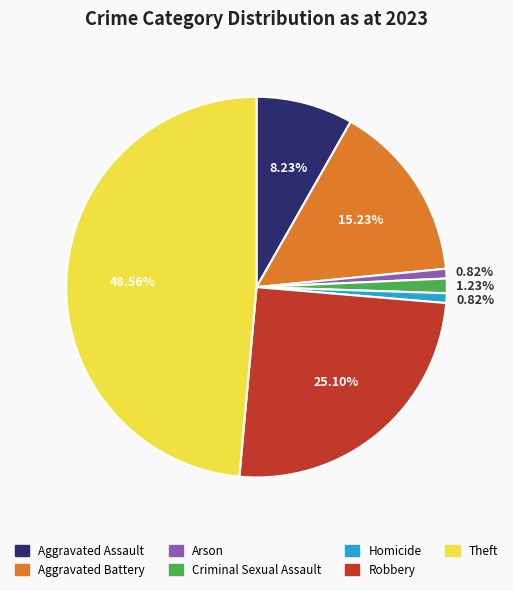

Does any single category account for the majority?

No